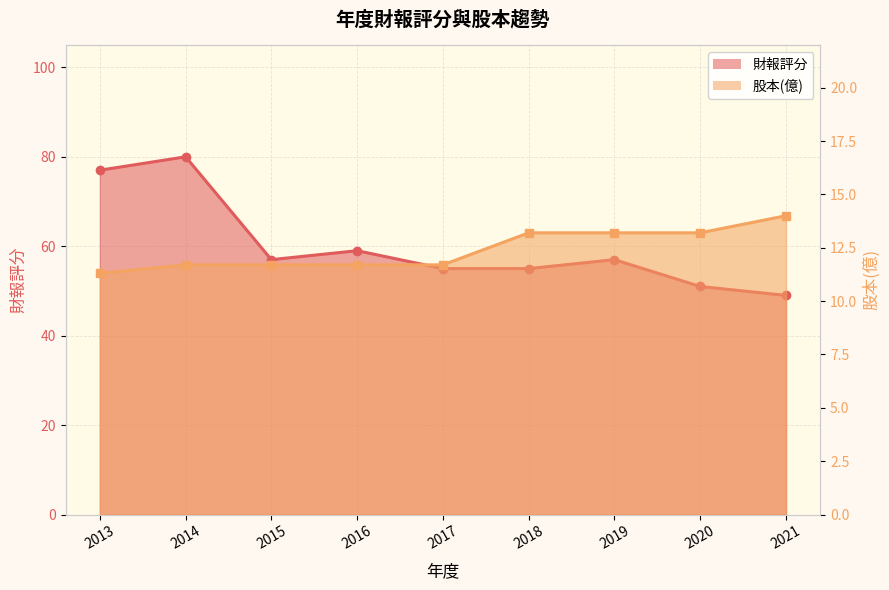

At which category does 財報評分 reach its first local peak?

2014